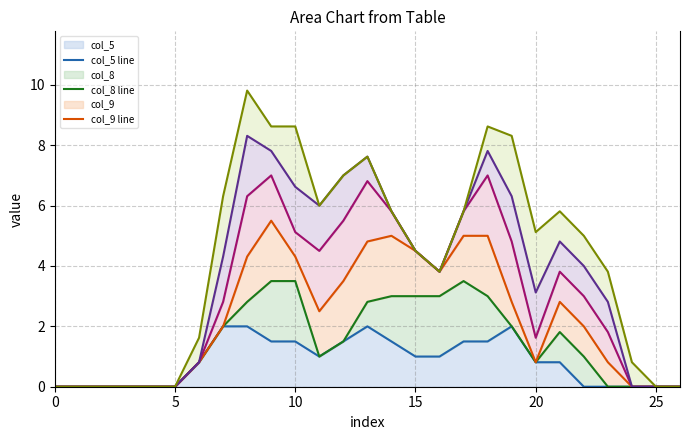

Reading left to right, extract all data points from this chart.

col_5 line: 0.0	0.0	0.0	0.0	0.0	0.0	0.8	2.0	2.0	1.5	1.5	1.0	1.5	2.0	1.5	1.0	1.0	1.5	1.5	2.0	0.8	0.8	0.0	0.0	0.0	0.0	0.0
col_8 line: 0.0	0.0	0.0	0.0	0.0	0.0	0.8	2.0	2.8	3.5	3.5	1.0	1.5	2.8	3.0	3.0	3.0	3.5	3.0	2.0	0.8	1.8	1.0	0.0	0.0	0.0	0.0
col_9 line: 0.0	0.0	0.0	0.0	0.0	0.0	0.8	2.0	4.3	5.5	4.3	2.5	3.5	4.8	5.0	4.5	3.8	5.0	5.0	2.8	0.8	2.8	2.0	0.8	0.0	0.0	0.0
col_10 line: 0.0	0.0	0.0	0.0	0.0	0.0	0.8	2.8	6.3	7.0	5.1	4.5	5.5	6.8	5.8	4.5	3.8	5.8	7.0	4.8	1.6	3.8	3.0	1.8	0.0	0.0	0.0
col_11 line: 0.0	0.0	0.0	0.0	0.0	0.0	0.8	4.3	8.3	7.8	6.6	6.0	7.0	7.6	5.8	4.5	3.8	5.8	7.8	6.3	3.1	4.8	4.0	2.8	0.0	0.0	0.0
col_12 line: 0.0	0.0	0.0	0.0	0.0	0.0	1.6	6.3	9.8	8.6	8.6	6.0	7.0	7.6	5.8	4.5	3.8	5.8	8.6	8.3	5.1	5.8	5.0	3.8	0.8	0.0	0.0